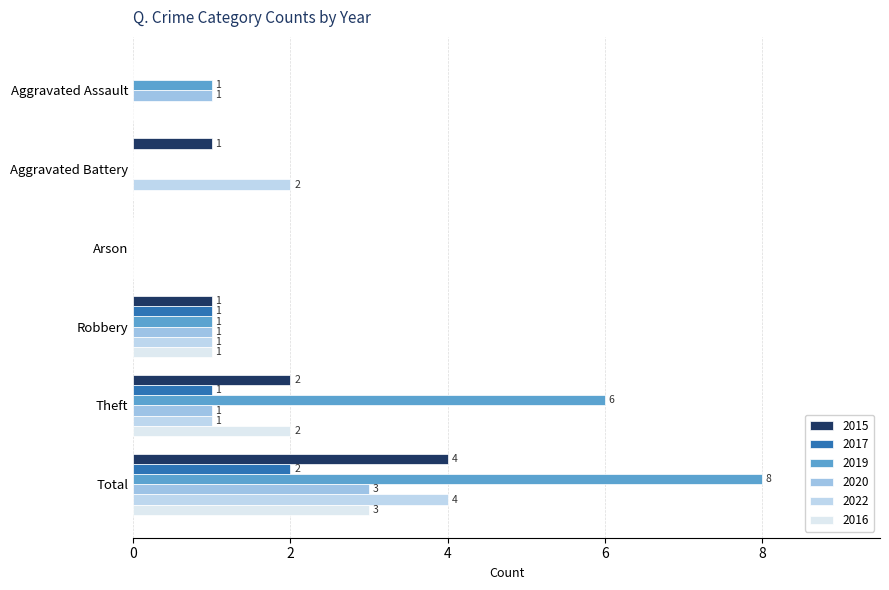

Reading left to right, what are all the values shown in this chart?

2015: Aggravated Assault=0	Aggravated Battery=1	Arson=0	Robbery=1	Theft=2	Total=4
2017: Aggravated Assault=0	Aggravated Battery=0	Arson=0	Robbery=1	Theft=1	Total=2
2019: Aggravated Assault=1	Aggravated Battery=0	Arson=0	Robbery=1	Theft=6	Total=8
2020: Aggravated Assault=1	Aggravated Battery=0	Arson=0	Robbery=1	Theft=1	Total=3
2022: Aggravated Assault=0	Aggravated Battery=2	Arson=0	Robbery=1	Theft=1	Total=4
2016: Aggravated Assault=0	Aggravated Battery=0	Arson=0	Robbery=1	Theft=2	Total=3